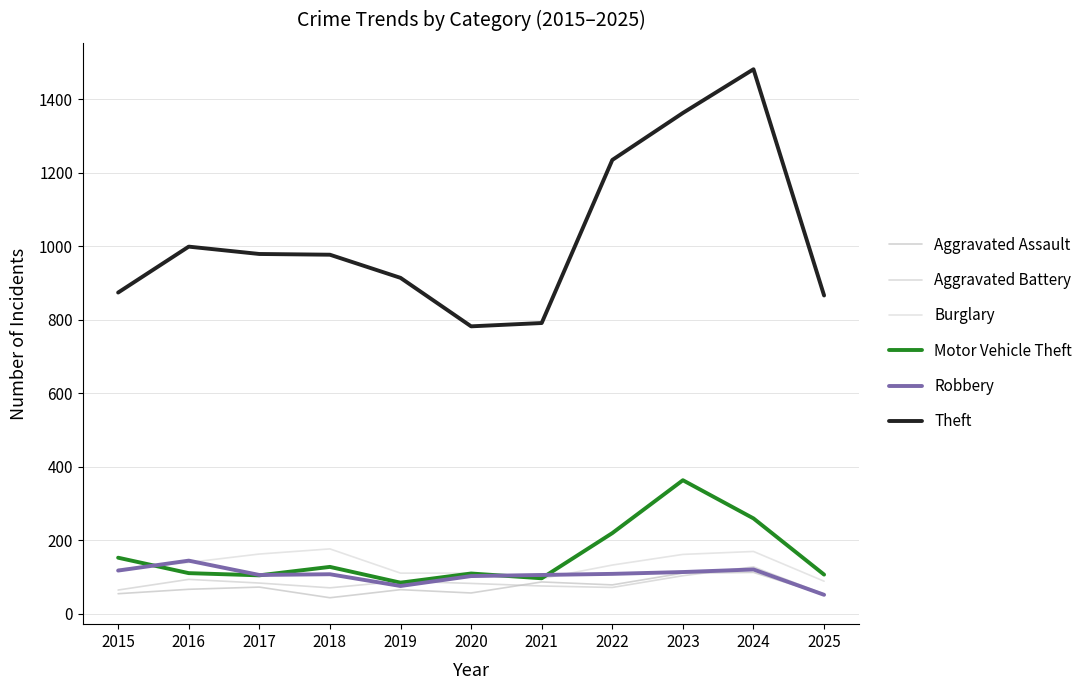

Which series has the largest range (max minus min)?

Theft